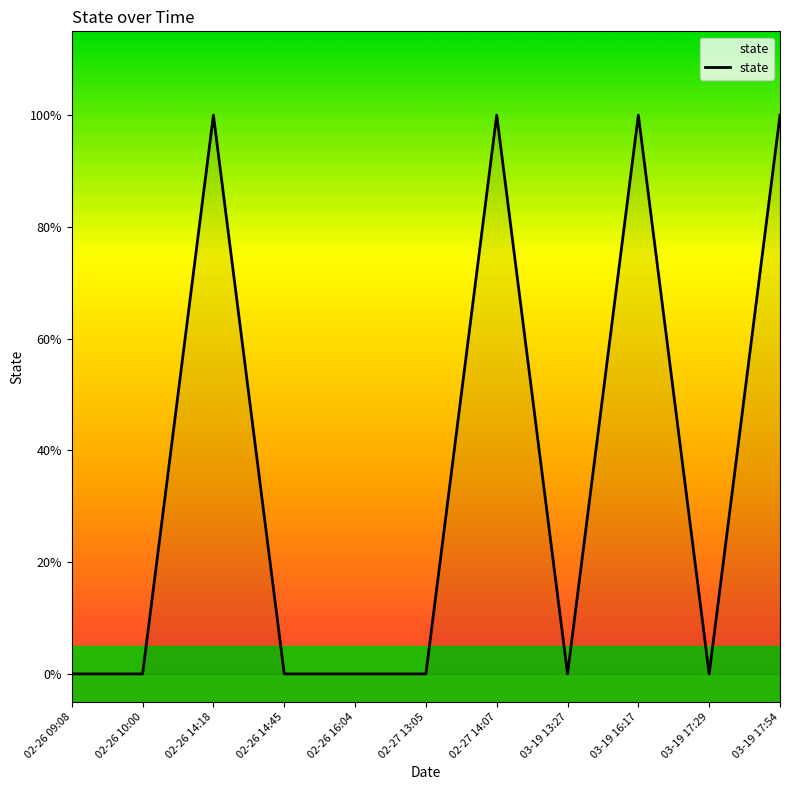

Reading right to left, list all the values displayed in this chart.

03-19 17:54=1	03-19 17:29=0	03-19 16:17=1	03-19 13:27=0	02-27 14:07=1	02-27 13:05=0	02-26 16:04=0	02-26 14:45=0	02-26 14:18=1	02-26 10:00=0	02-26 09:08=0